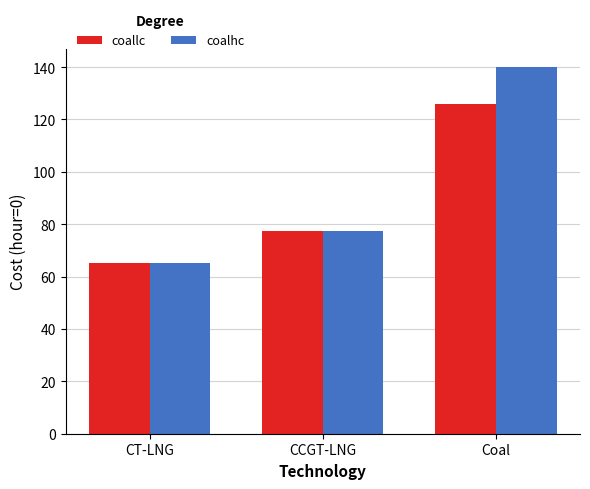

Rank the series at Coal from lowest to highest value.

coallc, coalhc